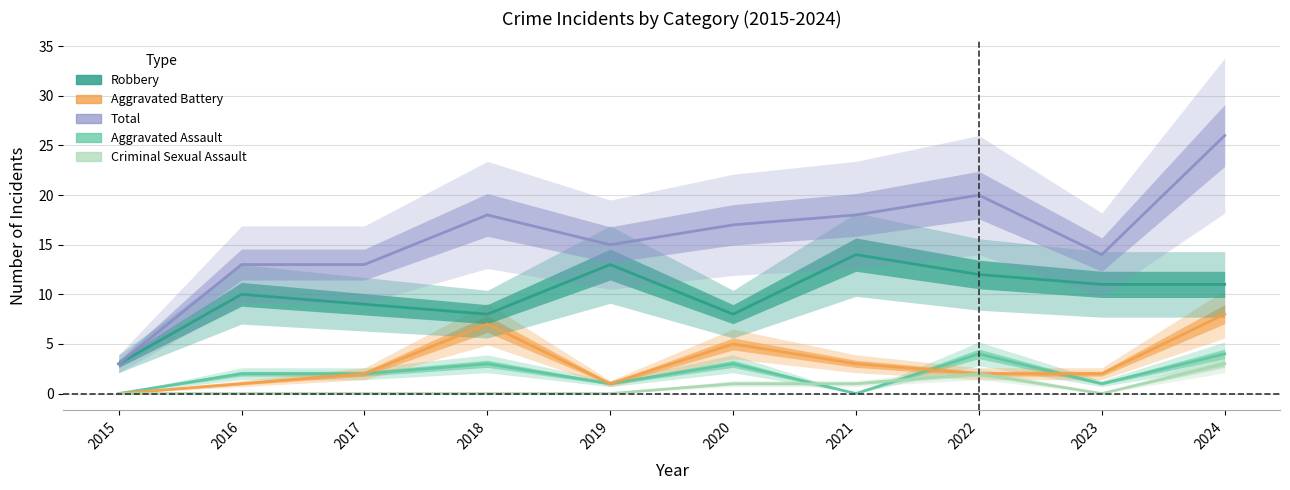

Which series has the largest total across all categories?

Total